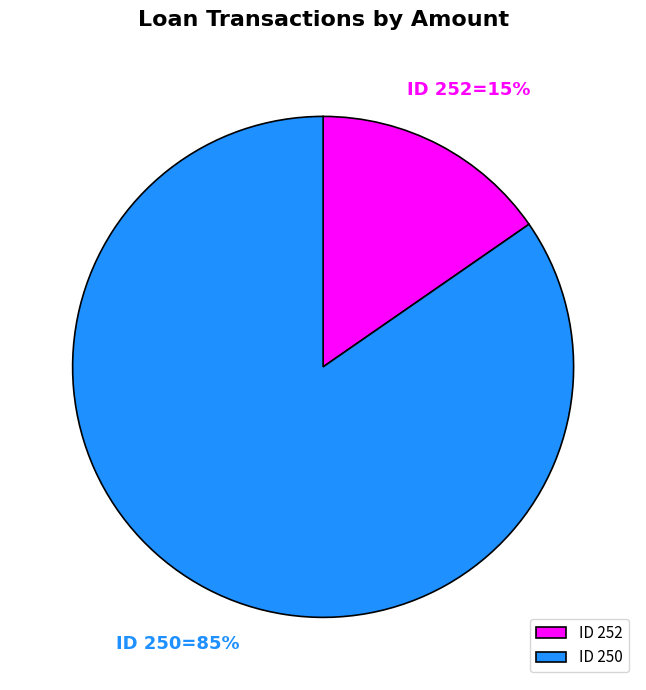

Does any single category account for the majority?

Yes